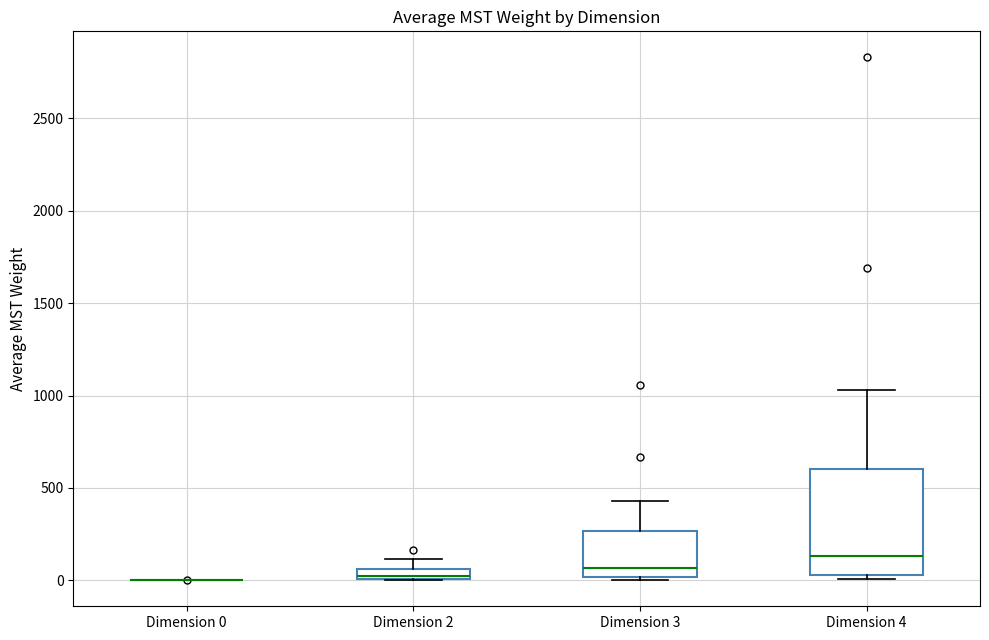

Where is the lower edge of the box for Dimension 2 on the y-axis? The values are not printed on the chart, so give them approximately, as read against the axis.

0